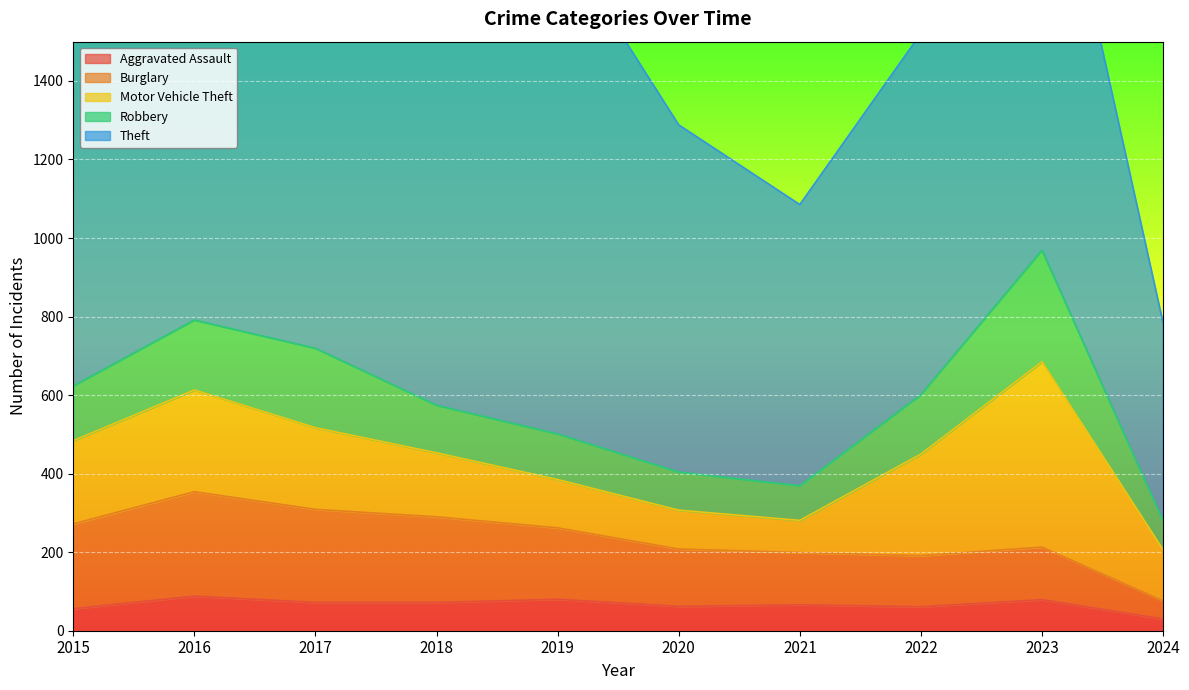

At which category does the chart reach its peak across all series?

2019